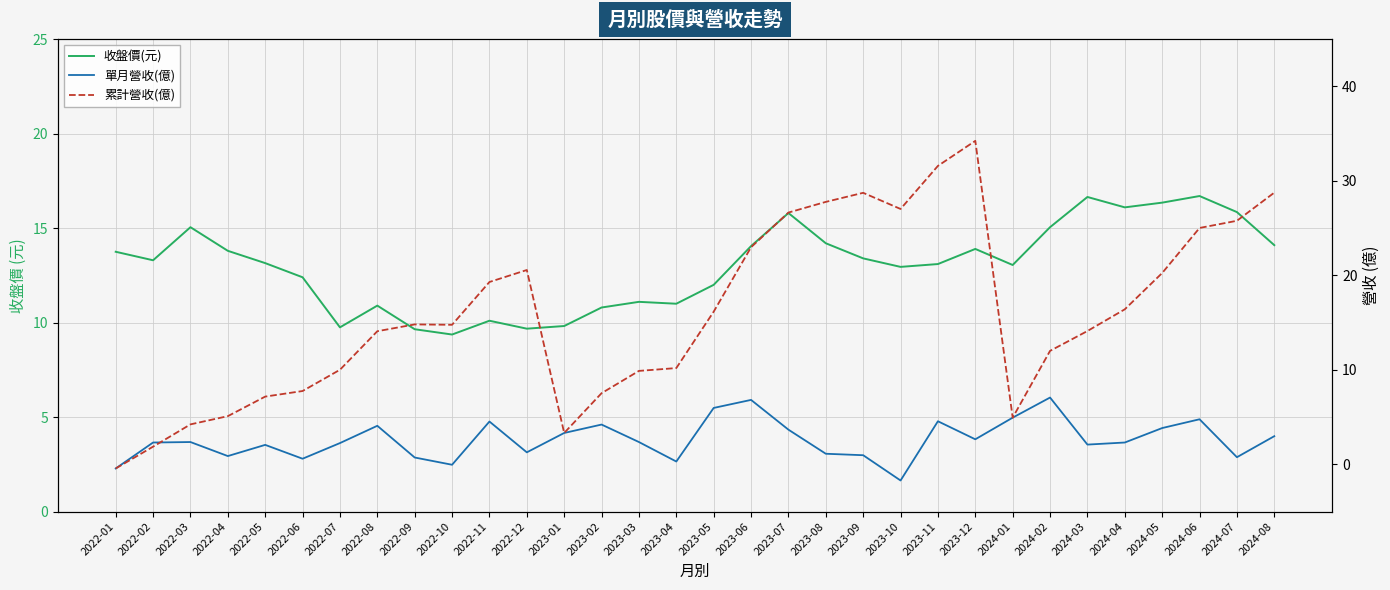

Rank the series at 2024-03 from lowest to highest value.

單月營收(億), 累計營收(億), 收盤價(元)